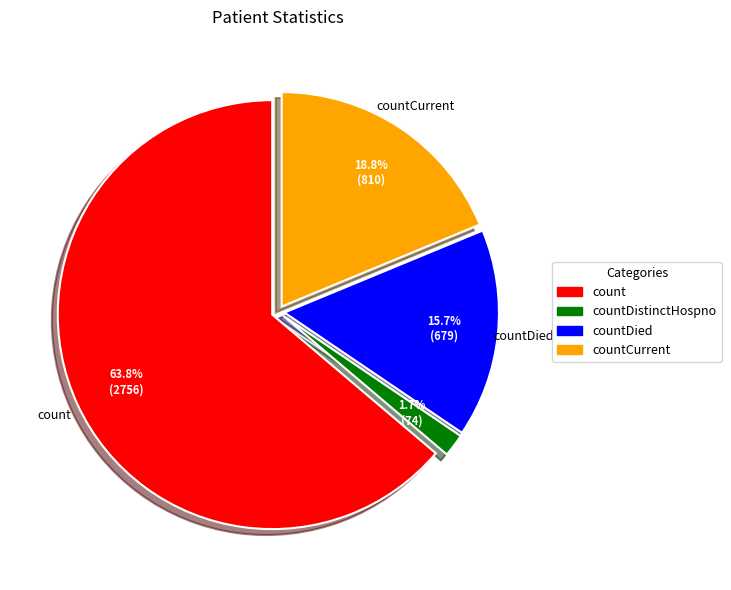

How many segments does this pie chart have?

4